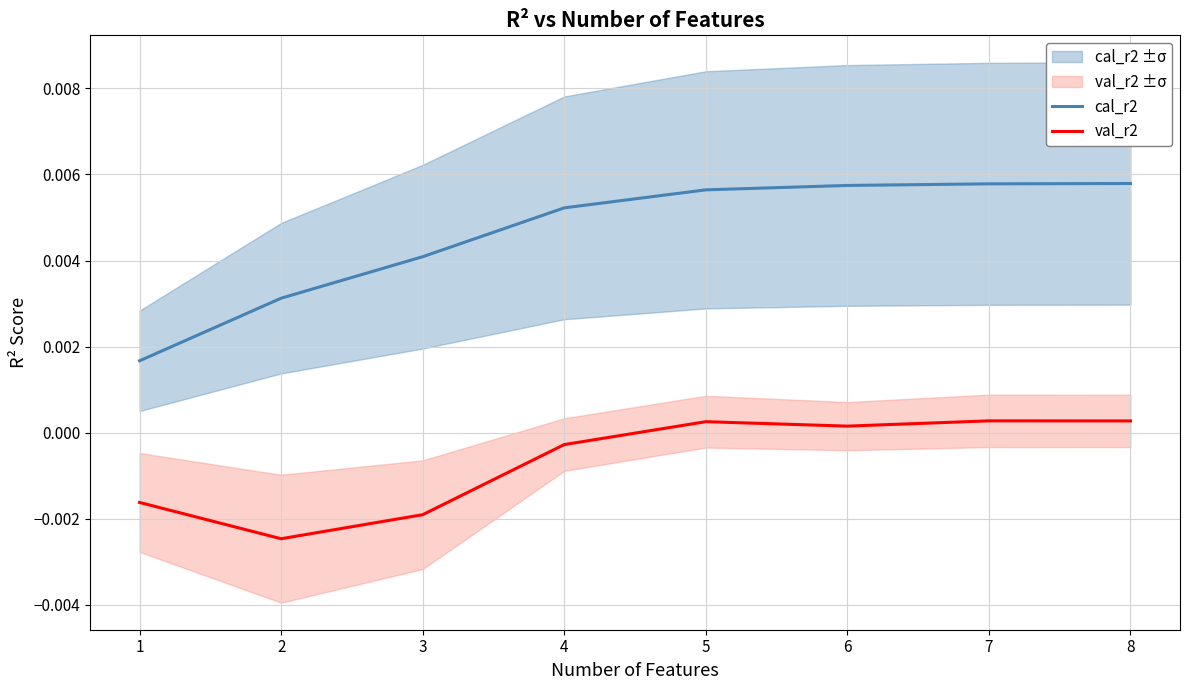

True or false: val_r2 and cal_r2 cross at least once.

False